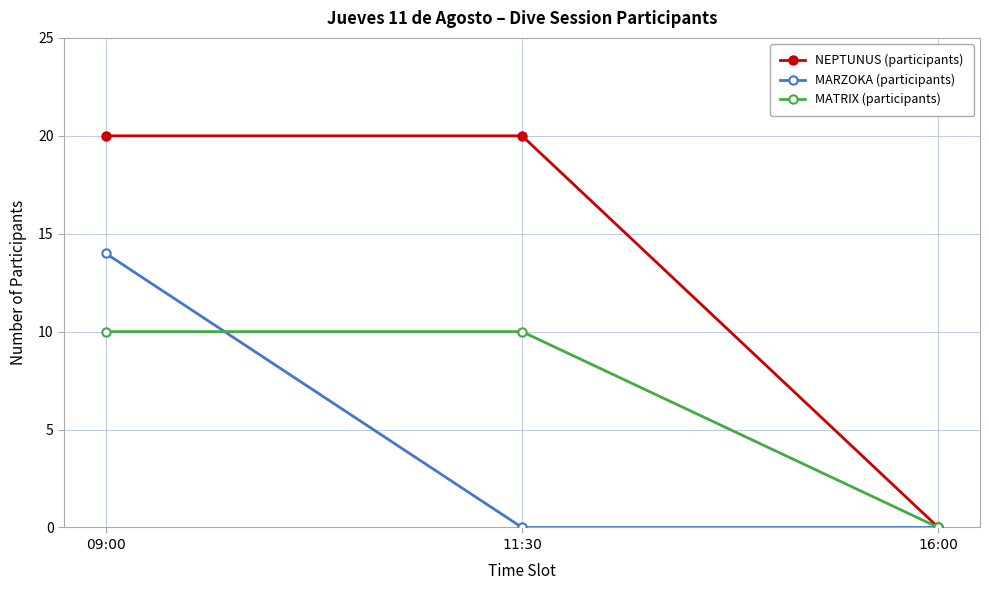

List the series in order of their peak value, lowest first.

MATRIX (participants), MARZOKA (participants), NEPTUNUS (participants)